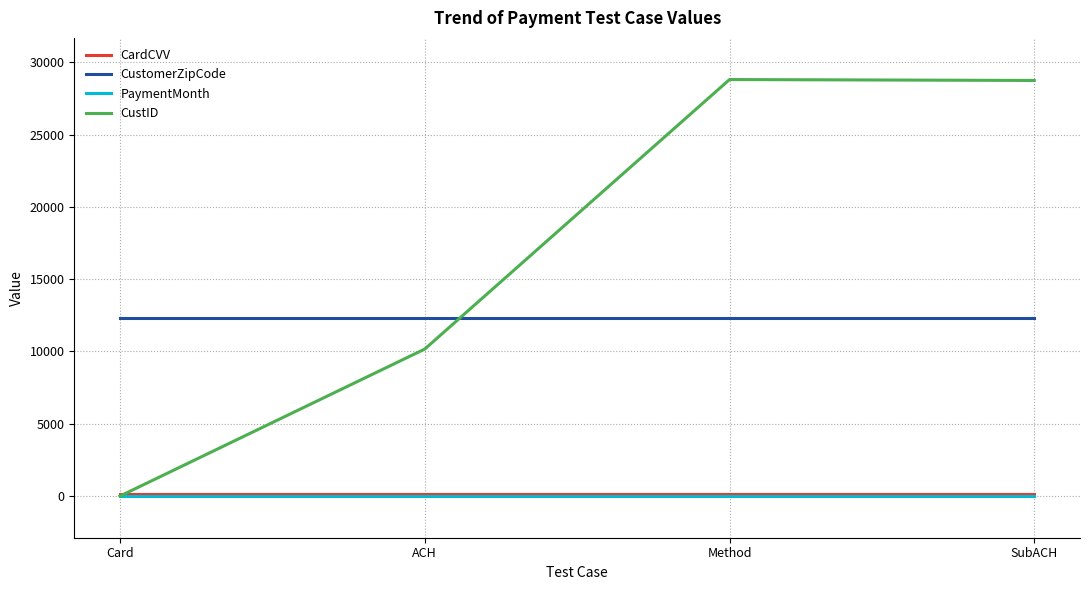

True or false: CustID has a value of 10167 at ACH.

True